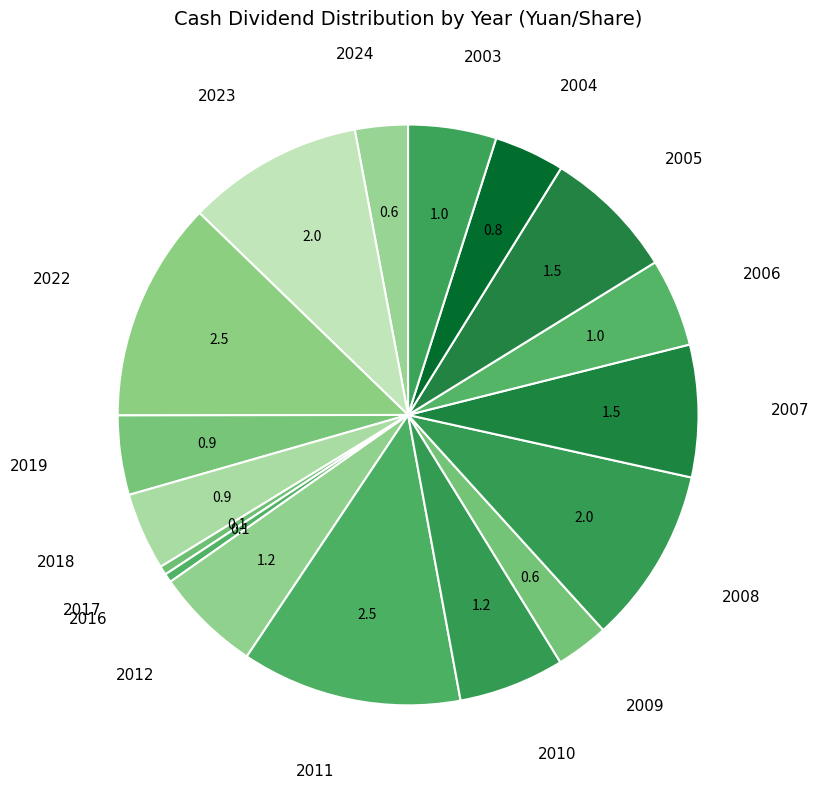

Count the number of slices in the pie.

17